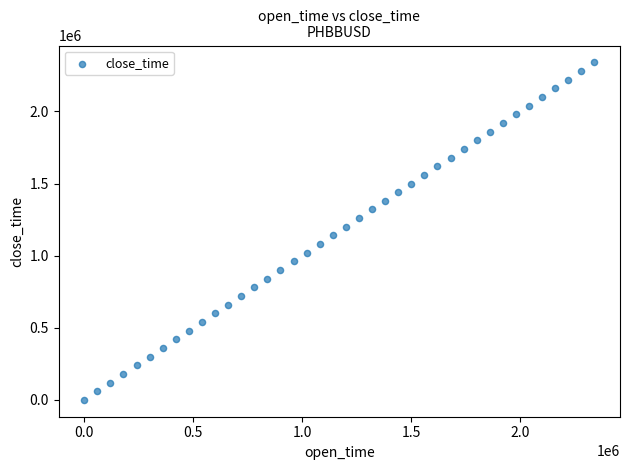

What is the range of X values (max minus min)?

2340000